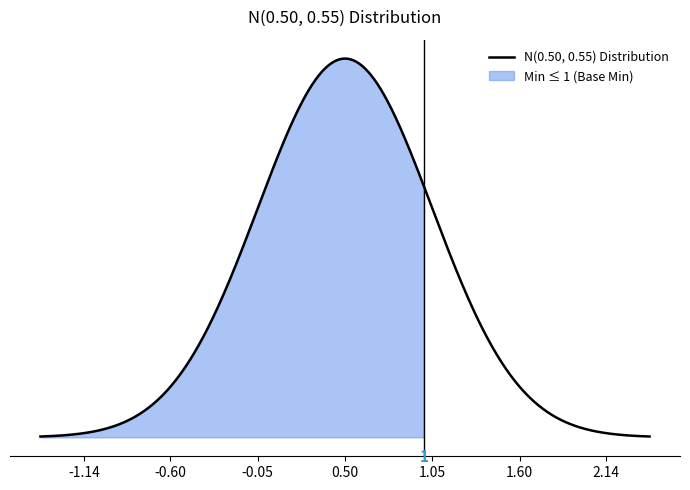

True or false: x_values has a value of 0 at base_min_values.

False